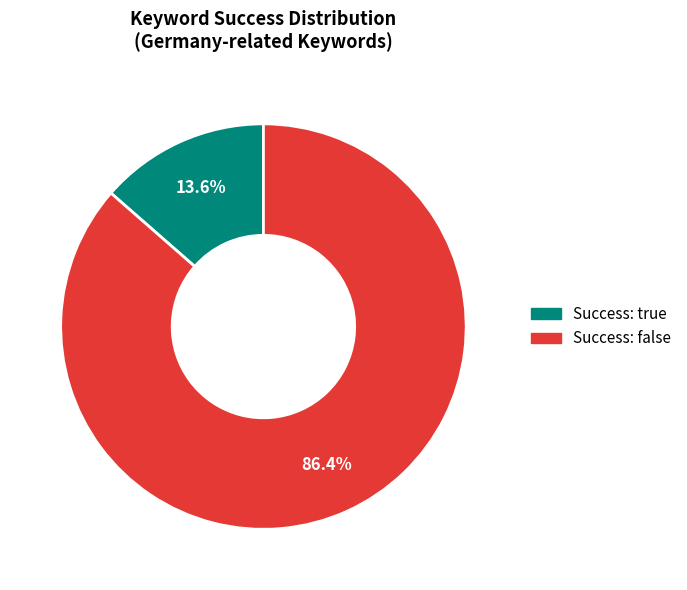

Is there any slice that represents more than half of the pie?

Yes